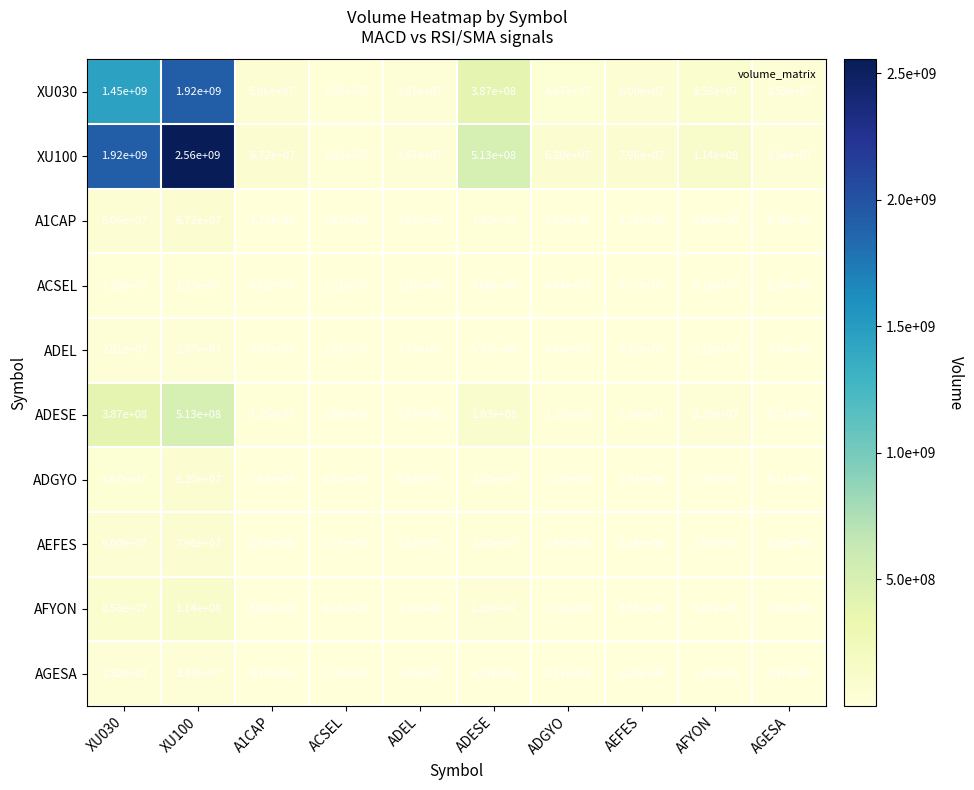

What is the sum of the ACSEL values at AEFES and AGESA?

810000